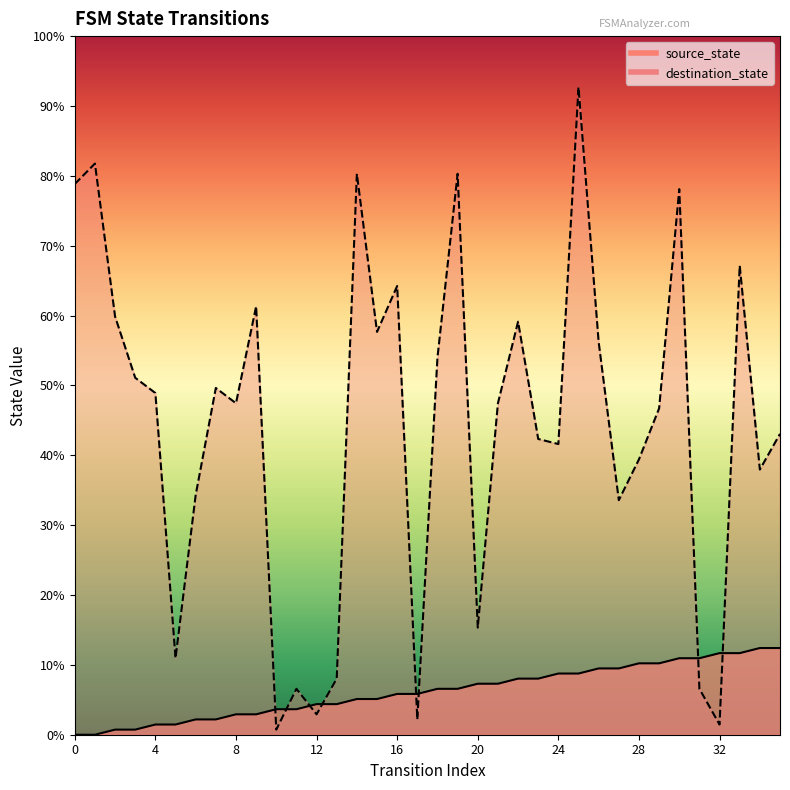

Between which two adjacent categories do destination_state and source_state first intersect?

9 and 10